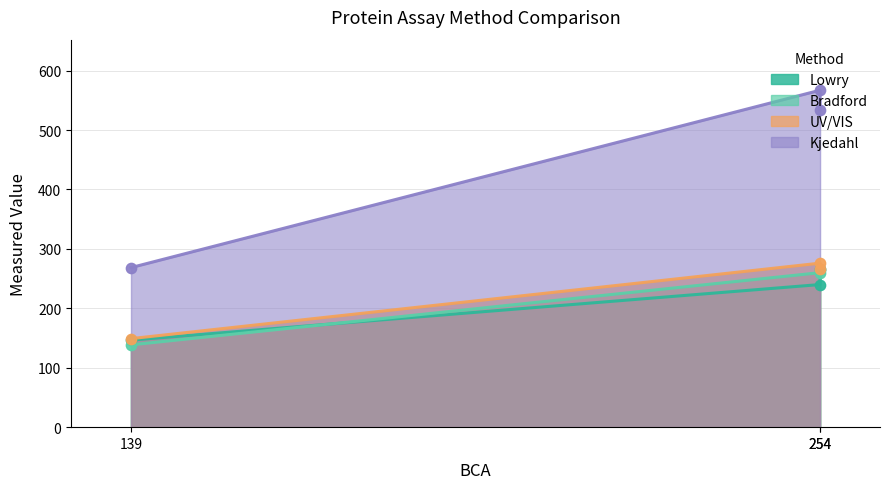

Which series reaches the maximum Y coordinate?

Kjedahl